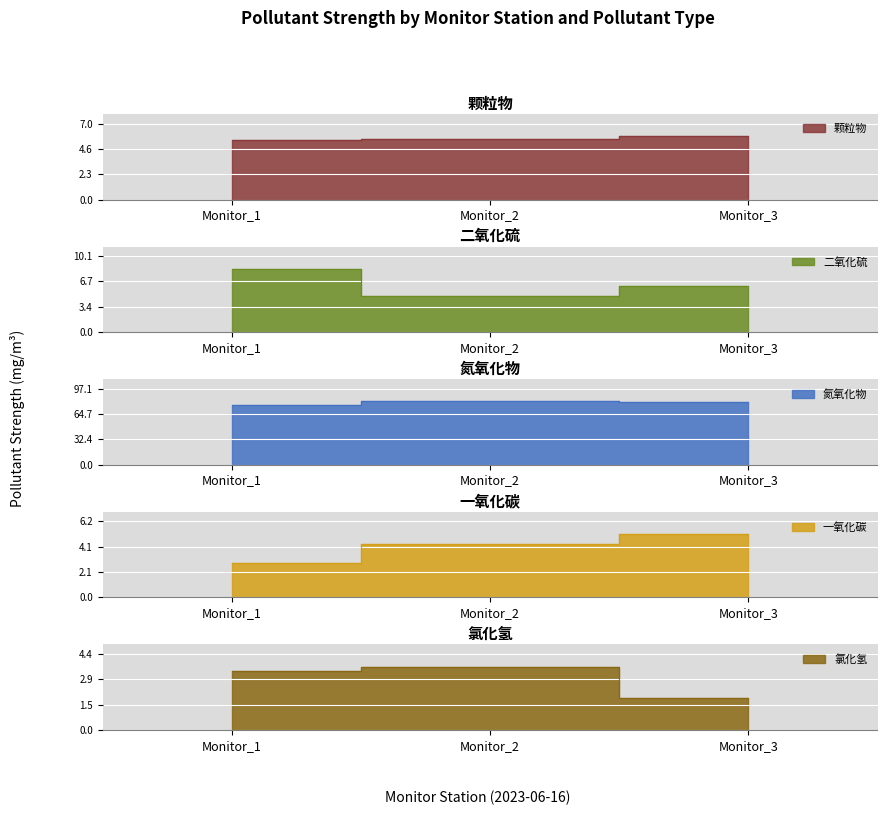

What is the average value of the 氯化氢 series?

3.0